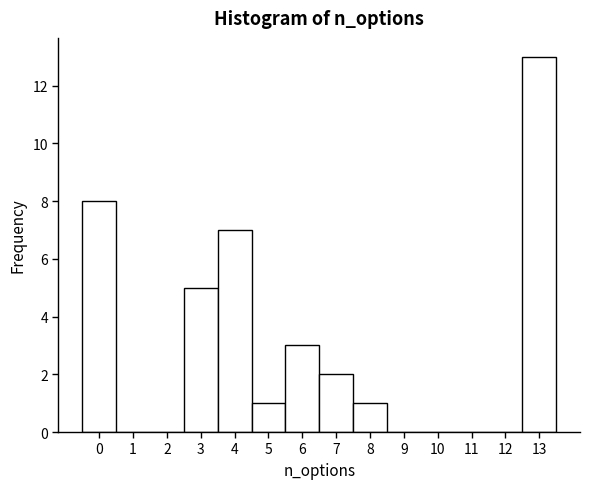

Reading left to right, transcribe this chart: for each bar, give the range it covers on the x-axis and its height. The values are not printed on the chart, so give them approximately, as read against the axis.

-0.5 to 0.5: 8
0.5 to 1.5: 0
1.5 to 2.5: 0
2.5 to 3.5: 5
3.5 to 4.5: 7
4.5 to 5.5: 1
5.5 to 6.5: 3
6.5 to 7.5: 2
7.5 to 8.5: 1
8.5 to 9.5: 0
9.5 to 10.5: 0
10.5 to 11.5: 0
11.5 to 12.5: 0
12.5 to 13.5: 13